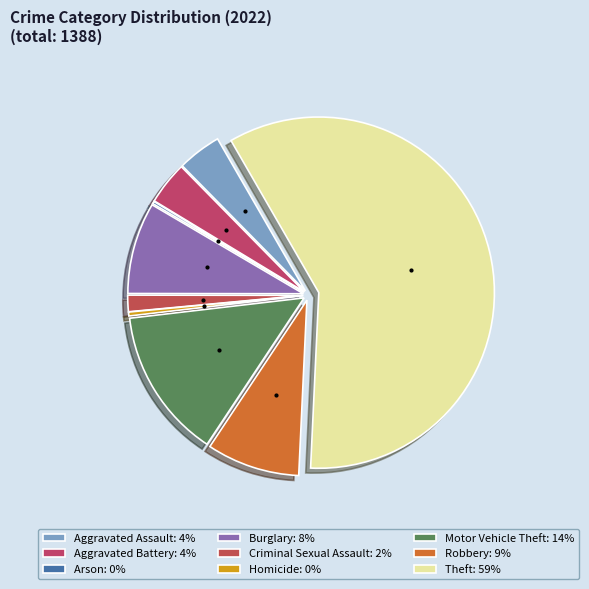

What is the largest slice in the pie chart?

Theft